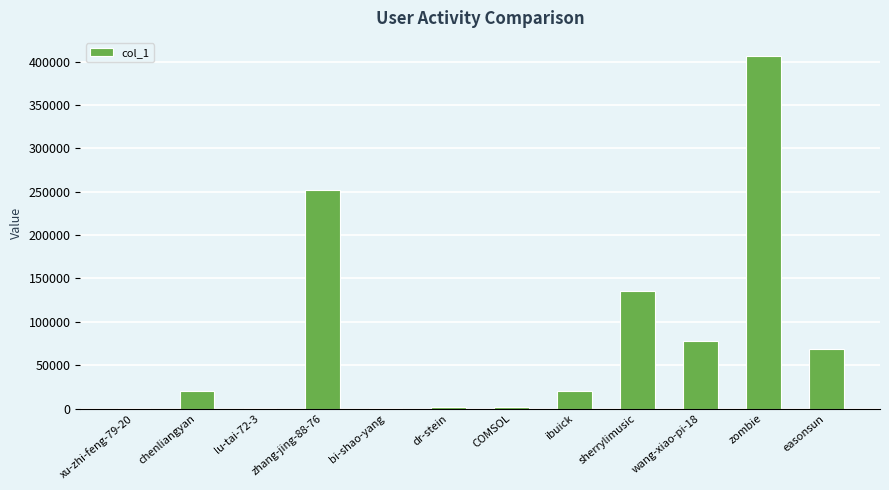

Which category has the highest value across all series?

zombie